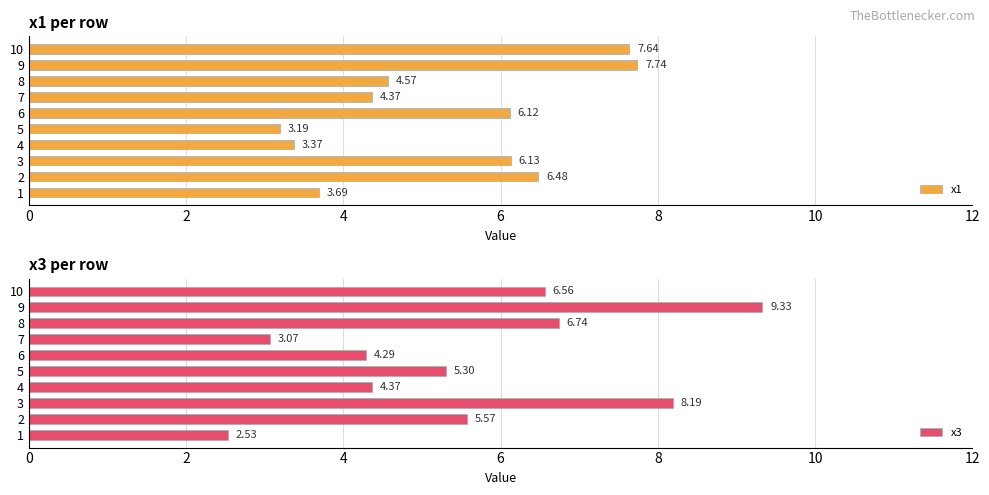

Rank the series by their maximum value, from lowest to highest.

x1, x3